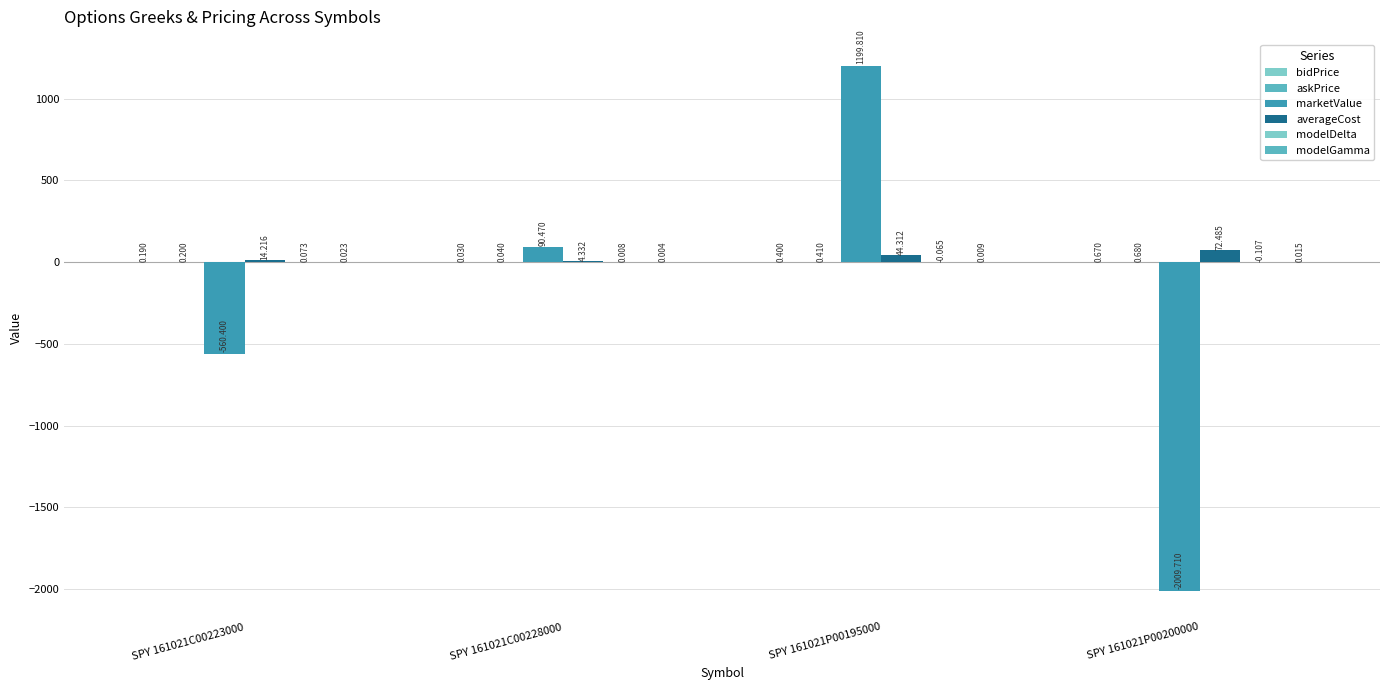

Which series has the largest total across all categories?

averageCost